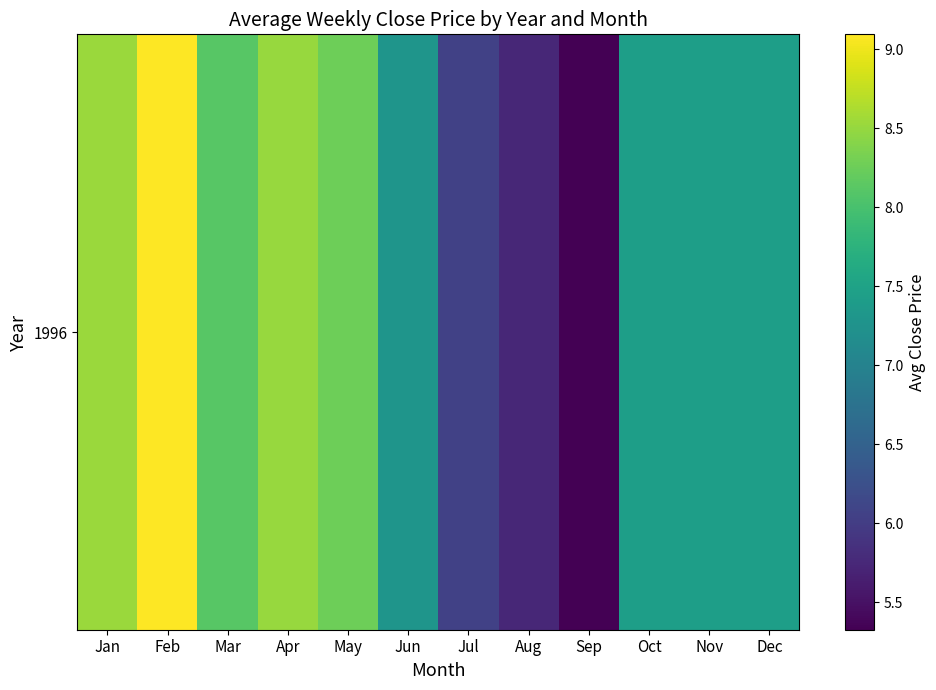

True or false: the data shows 8.1 at Mar.

True